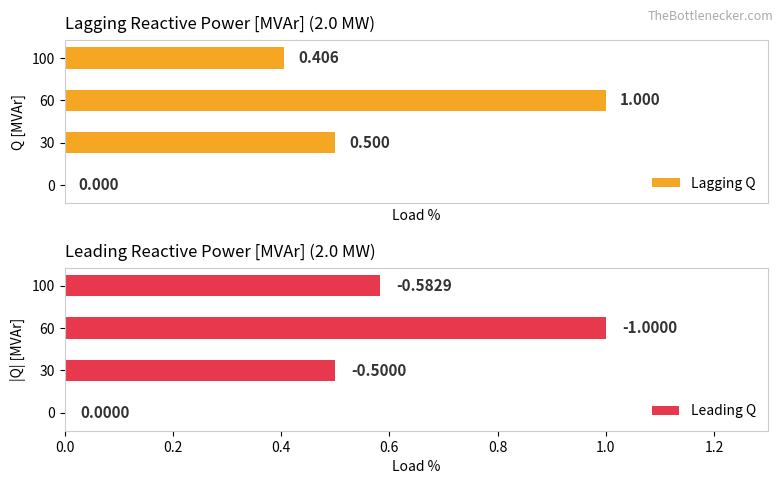

Rank the series by their maximum value, from lowest to highest.

Lagging Q, Leading Q